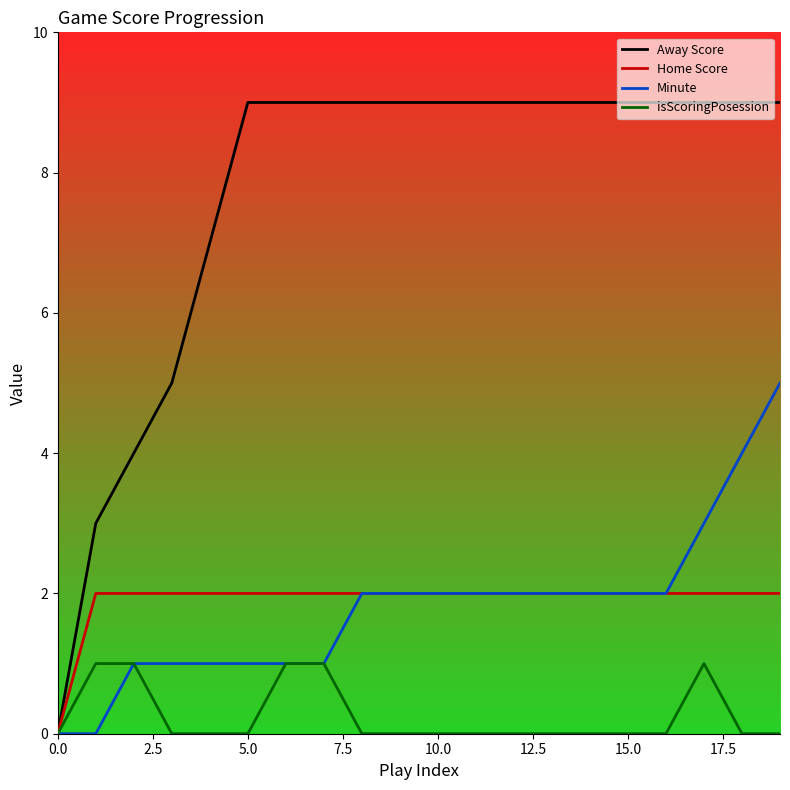

What is the maximum value shown in the chart?

9